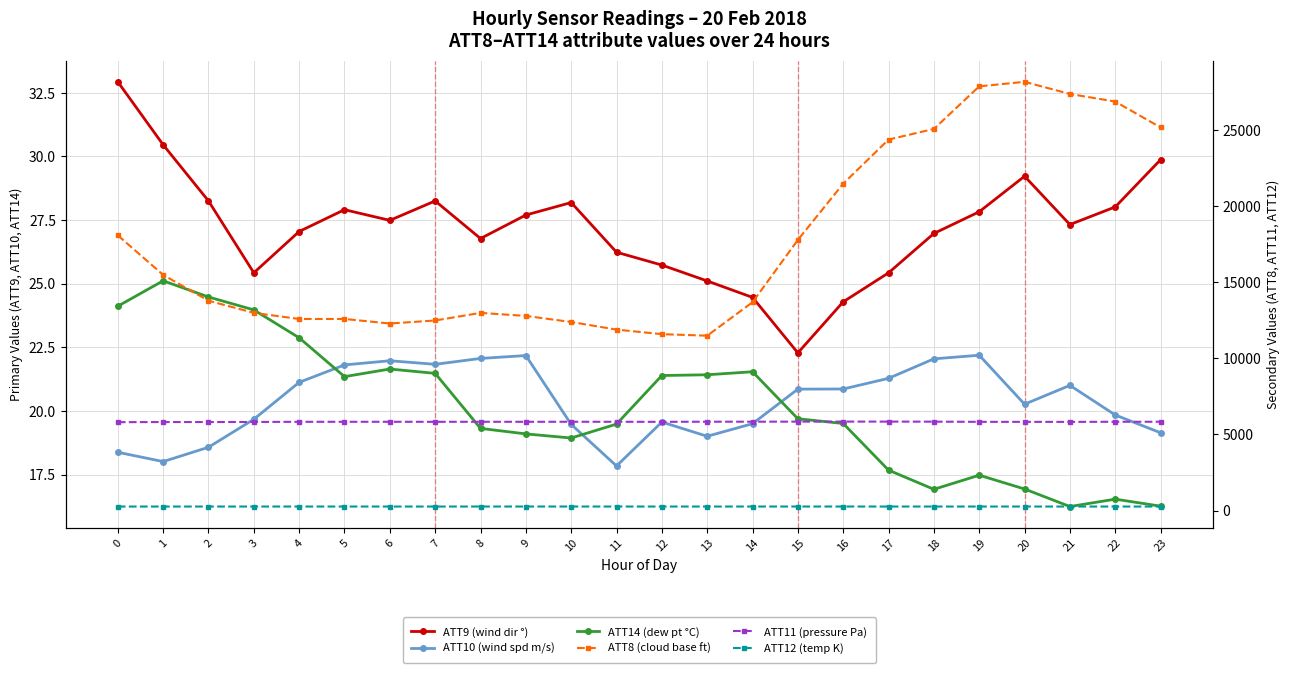

What is the greatest value displayed?

28200.0